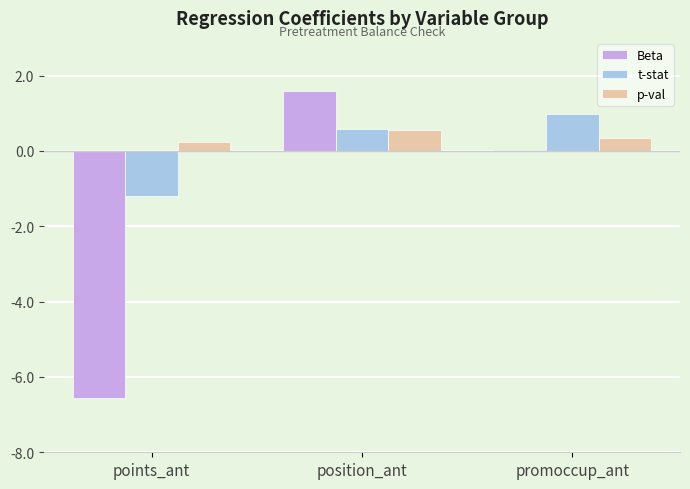

How many series are shown in this chart?

3